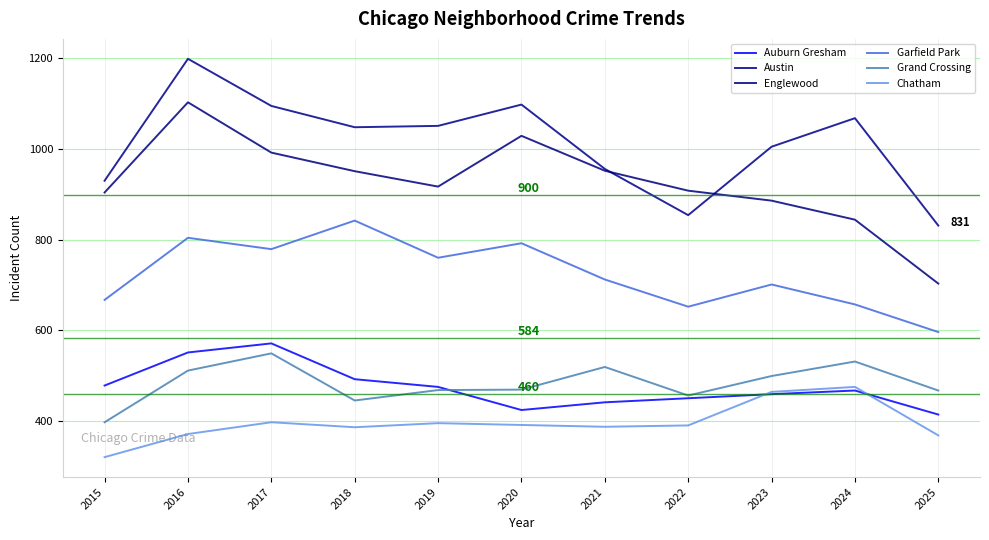

At which category is the sum across all series the highest?

2016